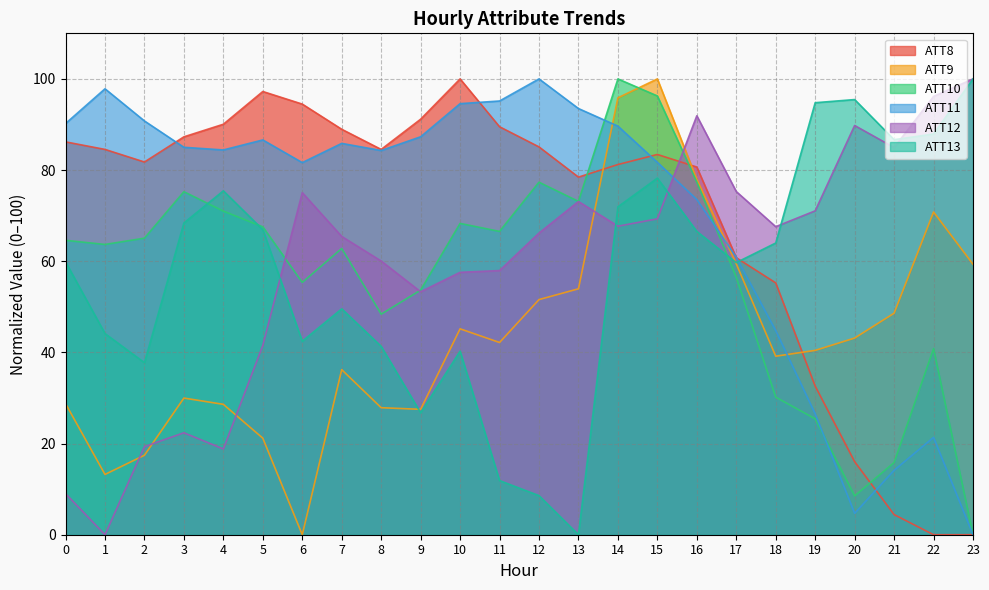

What is the total value across all series at 23?

259.3